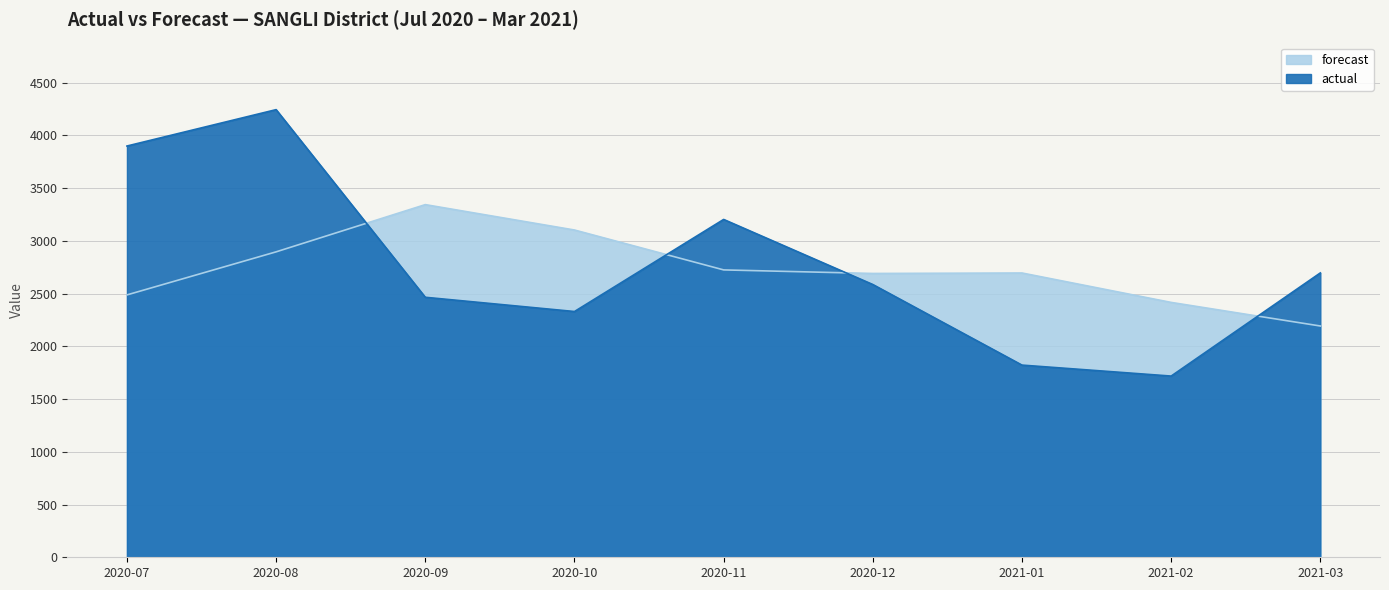

How many data points in forecast are above 2695?

5